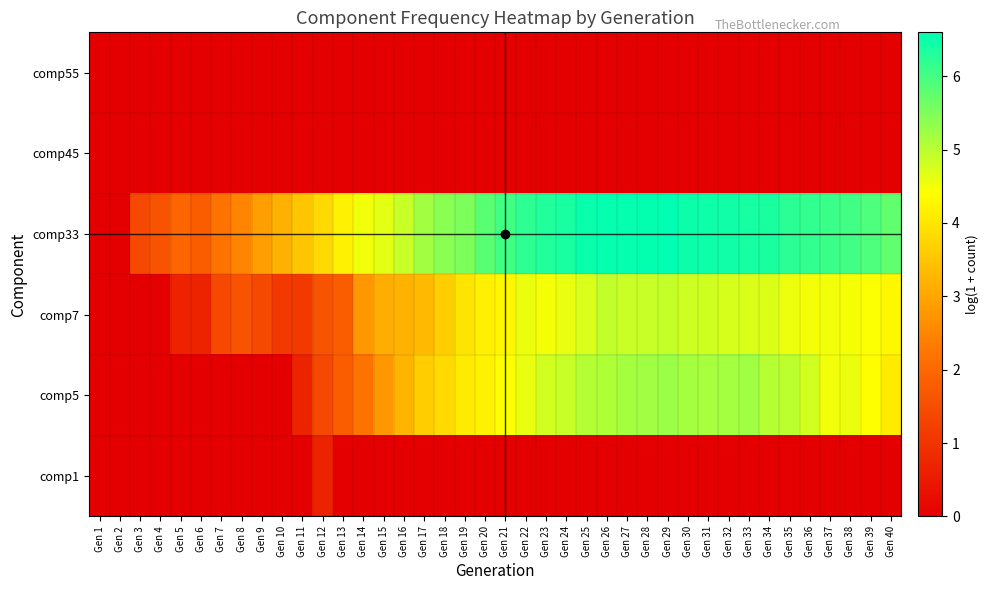

At which category is the sum across all series the highest?

Gen 29